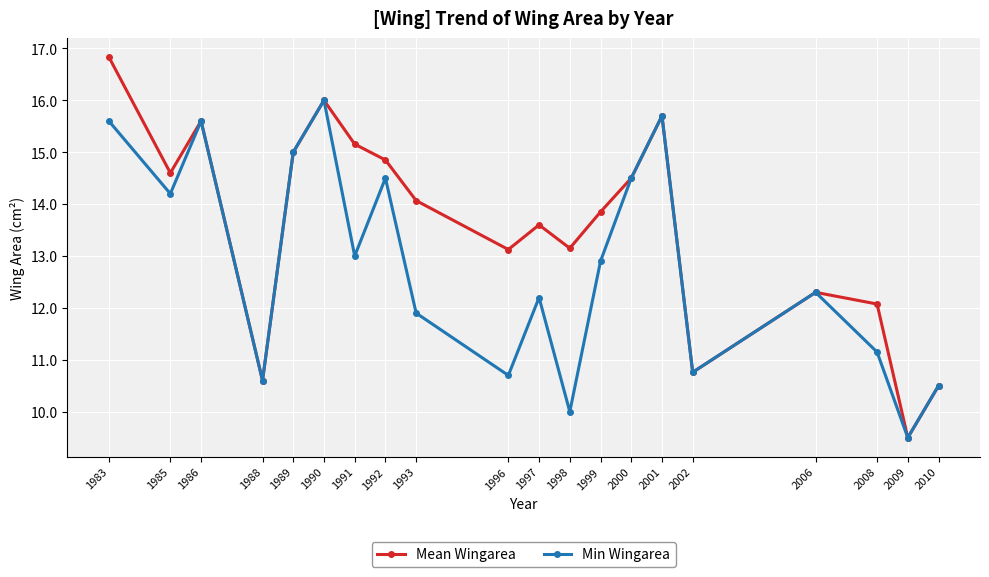

Rank the series by their average value, from lowest to highest.

Min Wingarea, Mean Wingarea